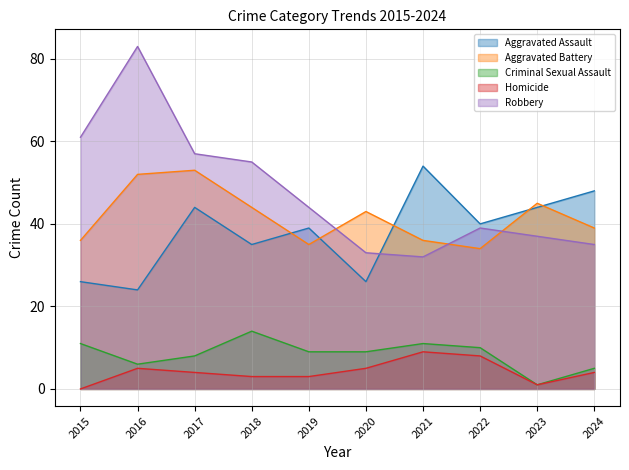

List the labels in order of Criminal Sexual Assault value, largest first.

2018, 2015, 2021, 2022, 2019, 2020, 2017, 2016, 2024, 2023